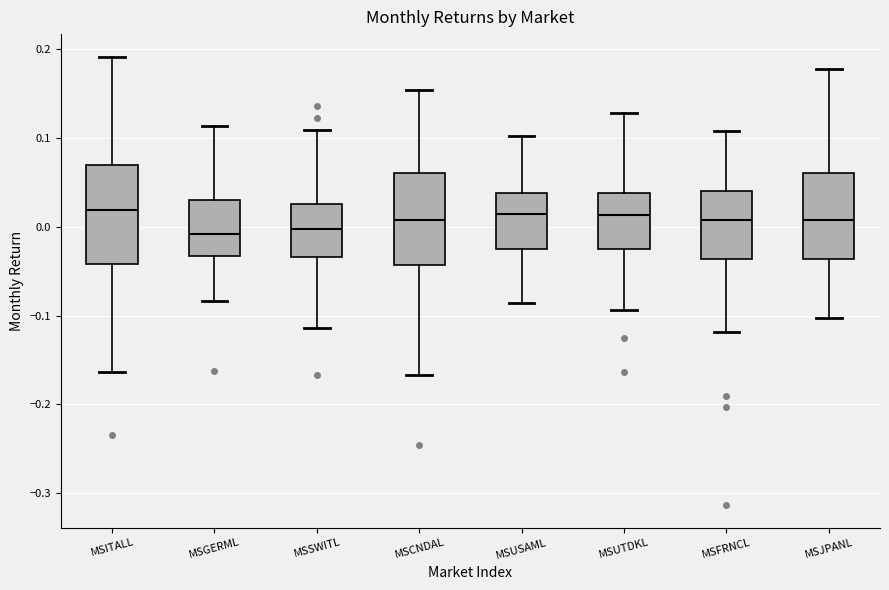

Reading left to right, read every box against the y-axis: the position of its median line, the range the box covers, and the ends of its whiskers. The values are not printed on the chart, so give them approximately, as read against the axis.

MSITALL: median 0.02, box -0.04 to 0.07, whiskers -0.16 to 0.19
MSGERML: median -0.01, box -0.03 to 0.03, whiskers -0.08 to 0.11
MSSWITL: median 0.00, box -0.03 to 0.03, whiskers -0.11 to 0.11
MSCNDAL: median 0.01, box -0.04 to 0.06, whiskers -0.17 to 0.15
MSUSAML: median 0.01, box -0.03 to 0.04, whiskers -0.09 to 0.10
MSUTDKL: median 0.01, box -0.03 to 0.04, whiskers -0.09 to 0.13
MSFRNCL: median 0.01, box -0.04 to 0.04, whiskers -0.12 to 0.11
MSJPANL: median 0.01, box -0.04 to 0.06, whiskers -0.10 to 0.18